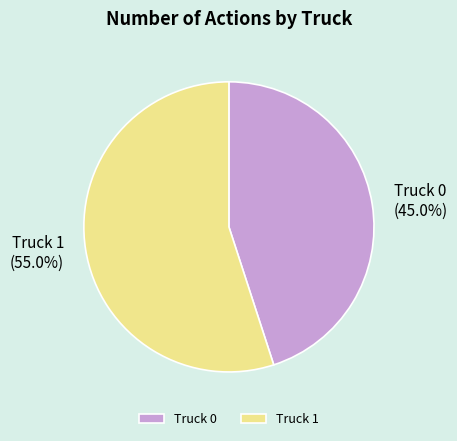

Is Truck 1 the majority of the pie?

Yes